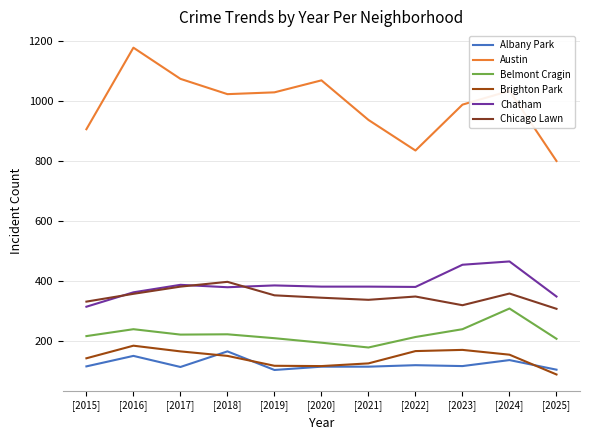

Reading left to right, transcribe all the data shown in this chart.

Albany Park: 115	150	113	165	103	114	114	119	116	136	104
Austin: 906	1178	1074	1023	1029	1069	937	835	988	1034	800
Belmont Cragin: 216	239	221	222	209	194	178	213	239	308	207
Brighton Park: 142	184	165	150	117	116	125	166	170	154	88
Chatham: 314	362	387	379	385	381	381	380	454	465	348
Chicago Lawn: 331	357	381	397	352	344	337	348	319	358	307